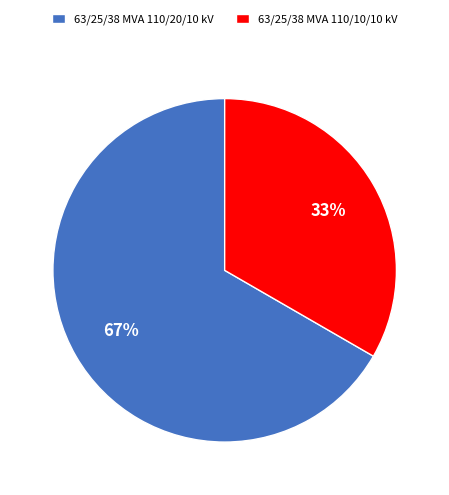

Combined, do 63/25/38 MVA 110/20/10 kV and 63/25/38 MVA 110/10/10 kV account for over 50%?

Yes